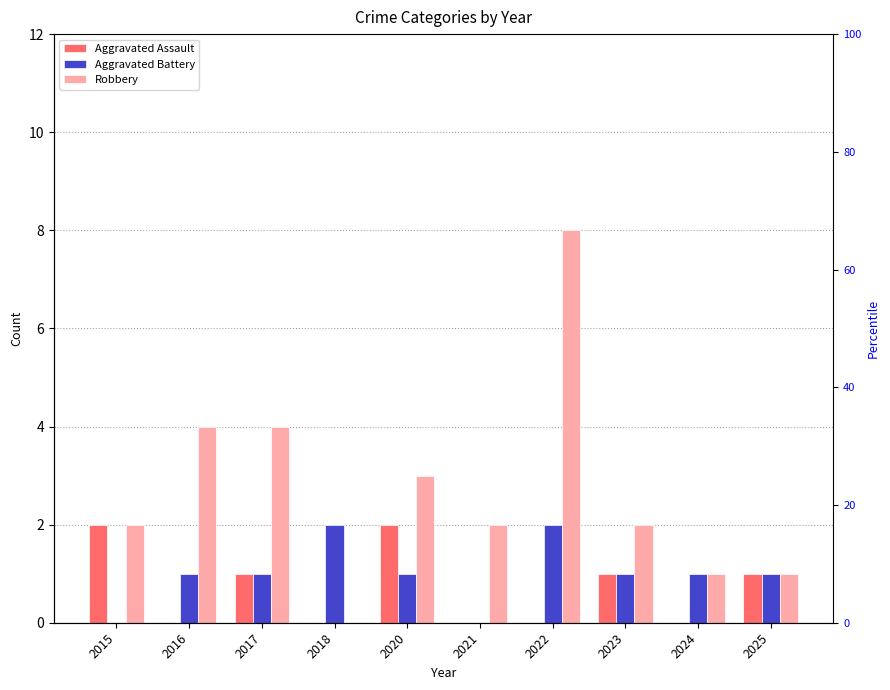

Which series has the widest spread of values?

Robbery